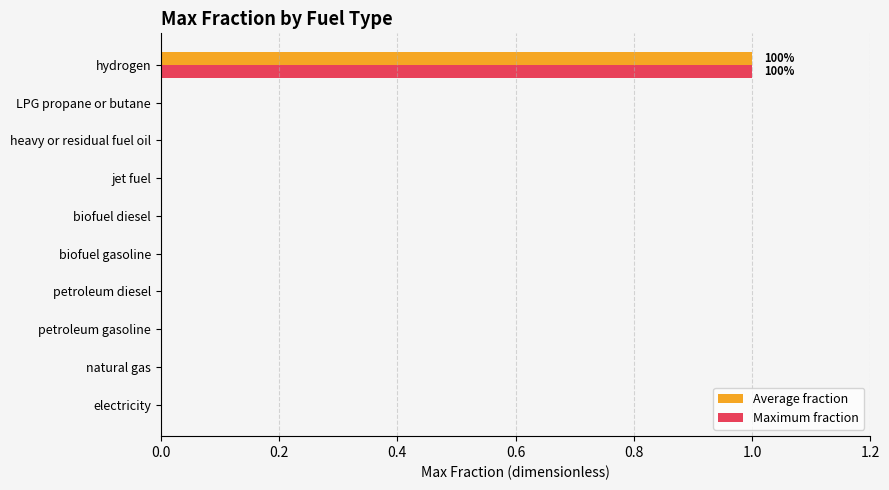

Which category has the highest value in the Maximum fraction series?

hydrogen